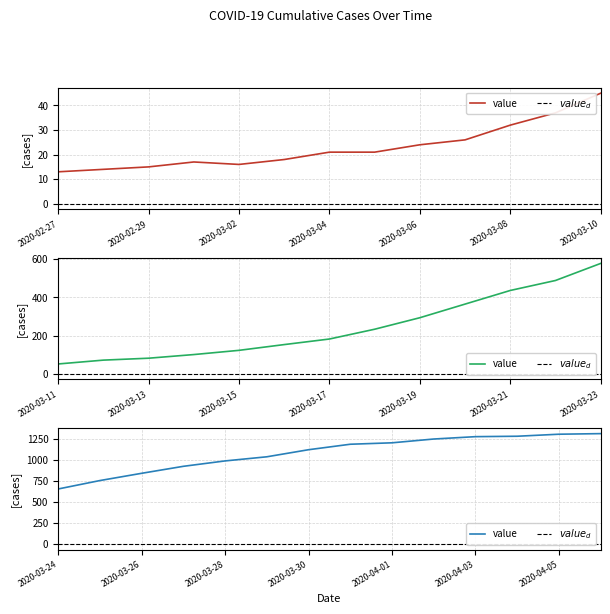

What is the difference between the maximum and minimum values?

1299